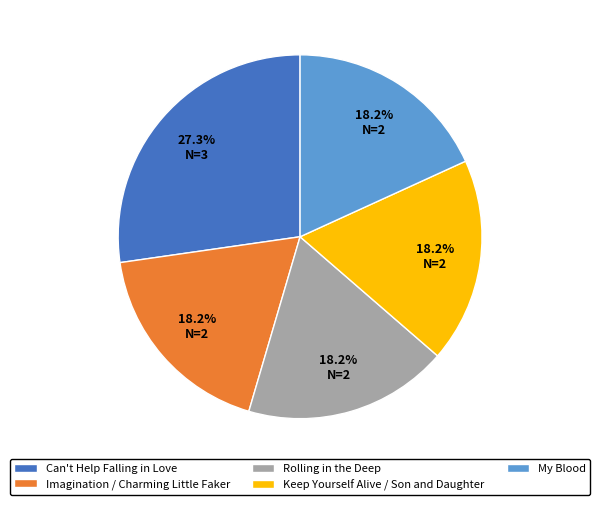

How many slices are in this pie chart?

5